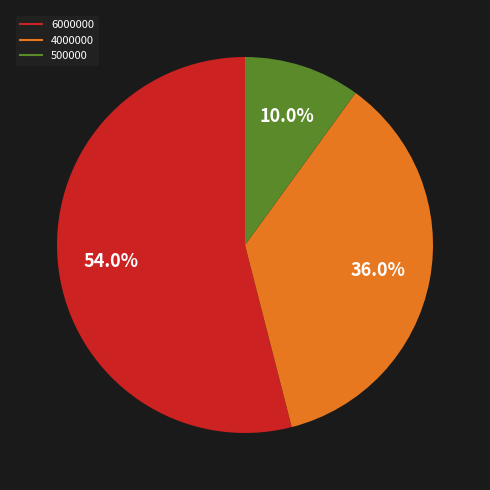

How many slices are in this pie chart?

3